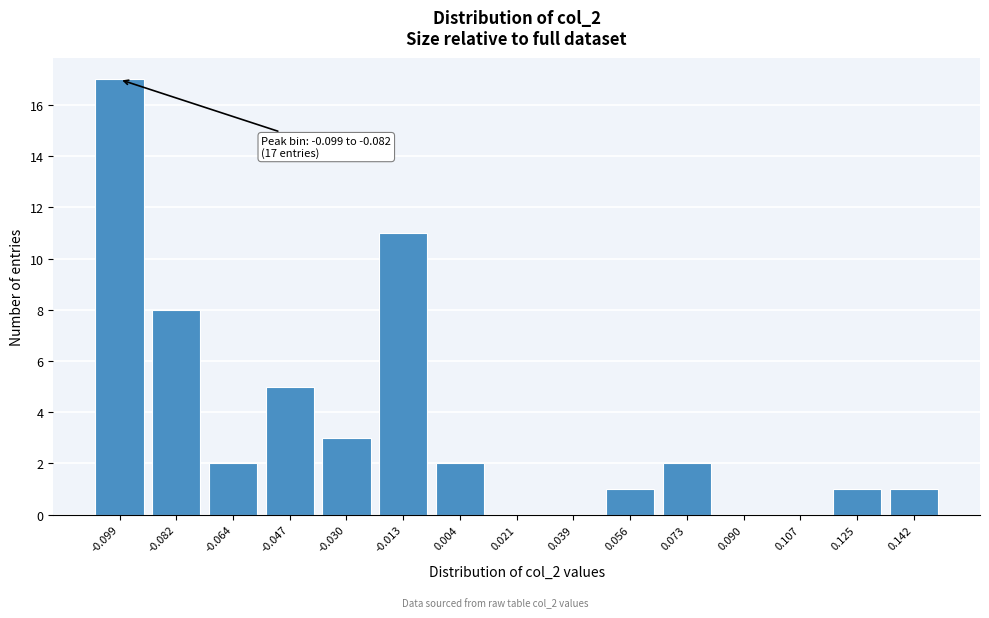

Reading right to left, transcribe all the data shown in this chart.

0.142=1	0.125=1	0.107=0	0.090=0	0.073=2	0.056=1	0.039=0	0.021=0	0.004=2	-0.013=11	-0.030=3	-0.047=5	-0.064=2	-0.082=8	-0.099=17